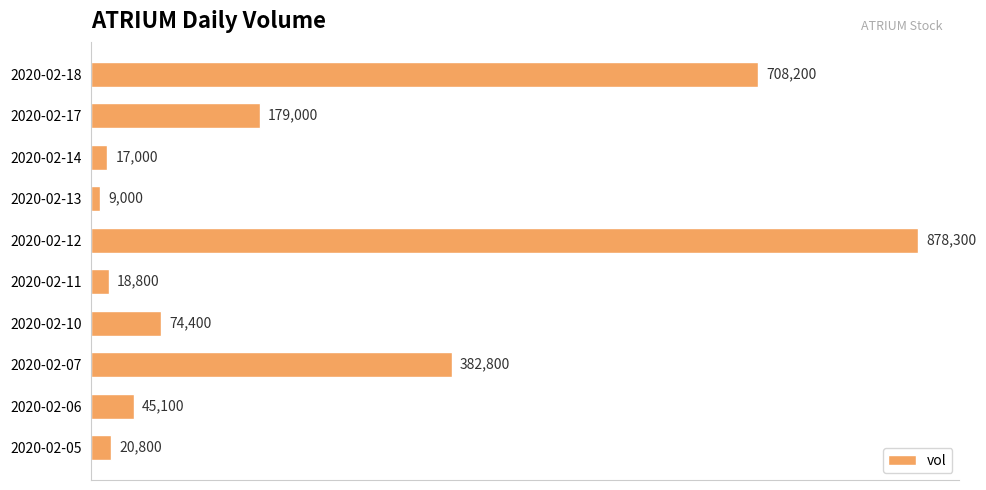

How many bars are there in total?

10